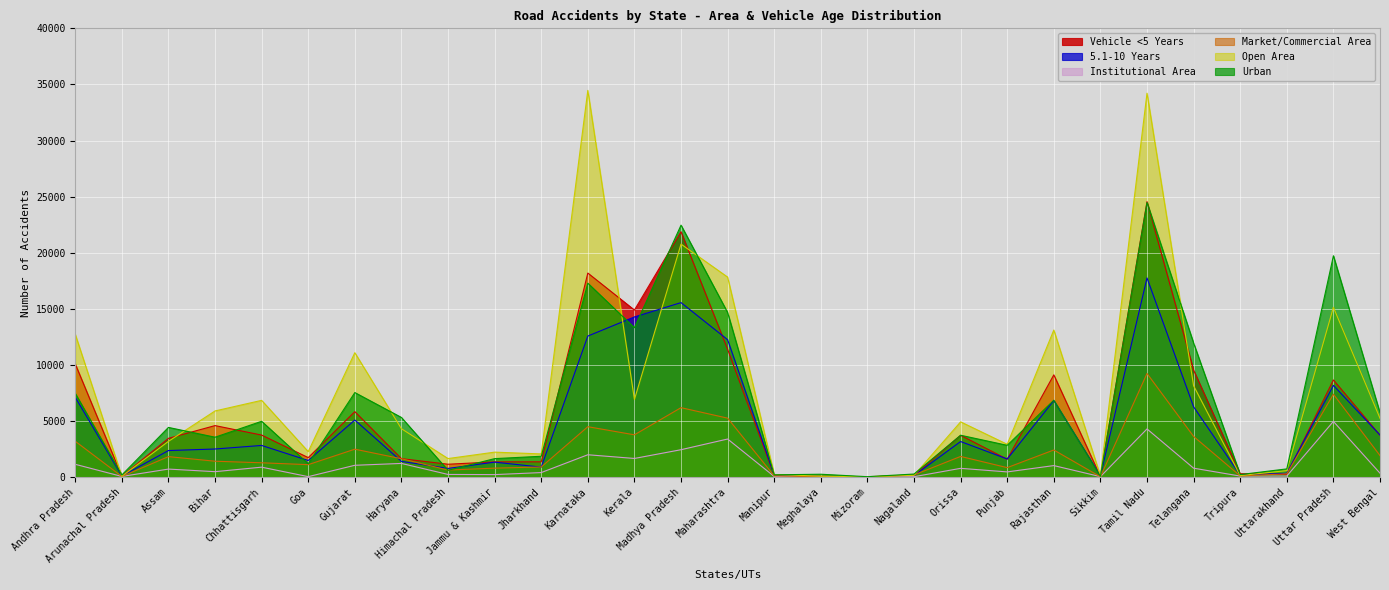

Reading left to right, transcribe all the data shown in this chart.

Vehicle <5 Years: Andhra Pradesh=10086	Arunachal Pradesh=73	Assam=3450	Bihar=4586	Chhattisgarh=3741	Goa=1730	Gujarat=5831	Haryana=1639	Himachal Pradesh=1141	Jammu & Kashmir=1351	Jharkhand=1354	Karnataka=18186	Kerala=14887	Madhya Pradesh=21872	Maharashtra=11385	Manipur=153	Meghalaya=62	Mizoram=35	Nagaland=127	Orissa=3717	Punjab=1586	Rajasthan=9111	Sikkim=43	Tamil Nadu=24555	Telangana=9534	Tripura=295	Uttarakhand=238	Uttar Pradesh=8654	West Bengal=3722
5.1-10 Years: Andhra Pradesh=7115	Arunachal Pradesh=87	Assam=2361	Bihar=2499	Chhattisgarh=2816	Goa=1474	Gujarat=5083	Haryana=1395	Himachal Pradesh=768	Jammu & Kashmir=1327	Jharkhand=883	Karnataka=12569	Kerala=14274	Madhya Pradesh=15552	Maharashtra=12246	Manipur=191	Meghalaya=36	Mizoram=12	Nagaland=132	Orissa=3165	Punjab=1608	Rajasthan=6818	Sikkim=116	Tamil Nadu=17751	Telangana=6259	Tripura=176	Uttarakhand=338	Uttar Pradesh=8172	West Bengal=3743
Institutional Area: Andhra Pradesh=1134	Arunachal Pradesh=52	Assam=709	Bihar=478	Chhattisgarh=879	Goa=35	Gujarat=1047	Haryana=1213	Himachal Pradesh=230	Jammu & Kashmir=216	Jharkhand=397	Karnataka=1986	Kerala=1656	Madhya Pradesh=2436	Maharashtra=3389	Manipur=48	Meghalaya=12	Mizoram=1	Nagaland=30	Orissa=775	Punjab=457	Rajasthan=1020	Sikkim=36	Tamil Nadu=4288	Telangana=789	Tripura=85	Uttarakhand=87	Uttar Pradesh=4959	West Bengal=342
Market/Commercial Area: Andhra Pradesh=3190	Arunachal Pradesh=51	Assam=1819	Bihar=1410	Chhattisgarh=1270	Goa=1103	Gujarat=2483	Haryana=1630	Himachal Pradesh=622	Jammu & Kashmir=793	Jharkhand=895	Karnataka=4487	Kerala=3763	Madhya Pradesh=6185	Maharashtra=5250	Manipur=101	Meghalaya=28	Mizoram=2	Nagaland=186	Orissa=1837	Punjab=838	Rajasthan=2412	Sikkim=20	Tamil Nadu=9233	Telangana=3619	Tripura=97	Uttarakhand=286	Uttar Pradesh=7384	West Bengal=1911
Open Area: Andhra Pradesh=12731	Arunachal Pradesh=66	Assam=3180	Bihar=5892	Chhattisgarh=6837	Goa=2265	Gujarat=11085	Haryana=4307	Himachal Pradesh=1647	Jammu & Kashmir=2219	Jharkhand=2060	Karnataka=34476	Kerala=6918	Madhya Pradesh=20767	Maharashtra=17826	Manipur=225	Meghalaya=77	Mizoram=23	Nagaland=148	Orissa=4920	Punjab=2918	Rajasthan=13108	Sikkim=107	Tamil Nadu=34223	Telangana=8135	Tripura=130	Uttarakhand=572	Uttar Pradesh=15131	West Bengal=5238
Urban: Andhra Pradesh=7460	Arunachal Pradesh=182	Assam=4424	Bihar=3551	Chhattisgarh=4970	Goa=1184	Gujarat=7532	Haryana=5311	Himachal Pradesh=600	Jammu & Kashmir=1641	Jharkhand=1852	Karnataka=17284	Kerala=13312	Madhya Pradesh=22458	Maharashtra=14668	Manipur=198	Meghalaya=249	Mizoram=31	Nagaland=268	Orissa=3726	Punjab=2828	Rajasthan=6850	Sikkim=69	Tamil Nadu=24478	Telangana=11945	Tripura=218	Uttarakhand=726	Uttar Pradesh=19728	West Bengal=5728